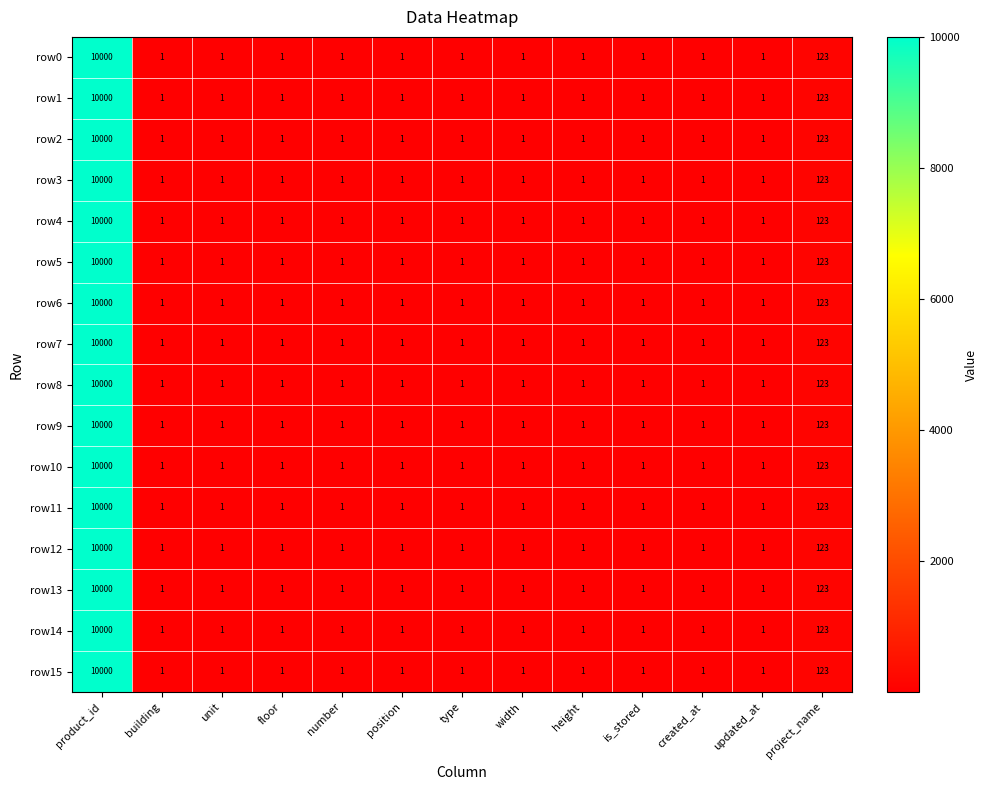

Which category has the highest value across all series?

product_id